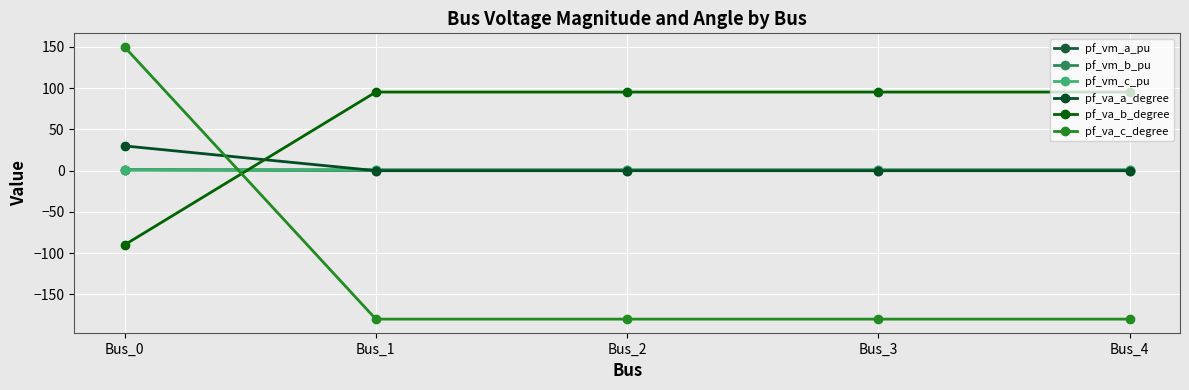

Does the chart have visible grid lines?

Yes